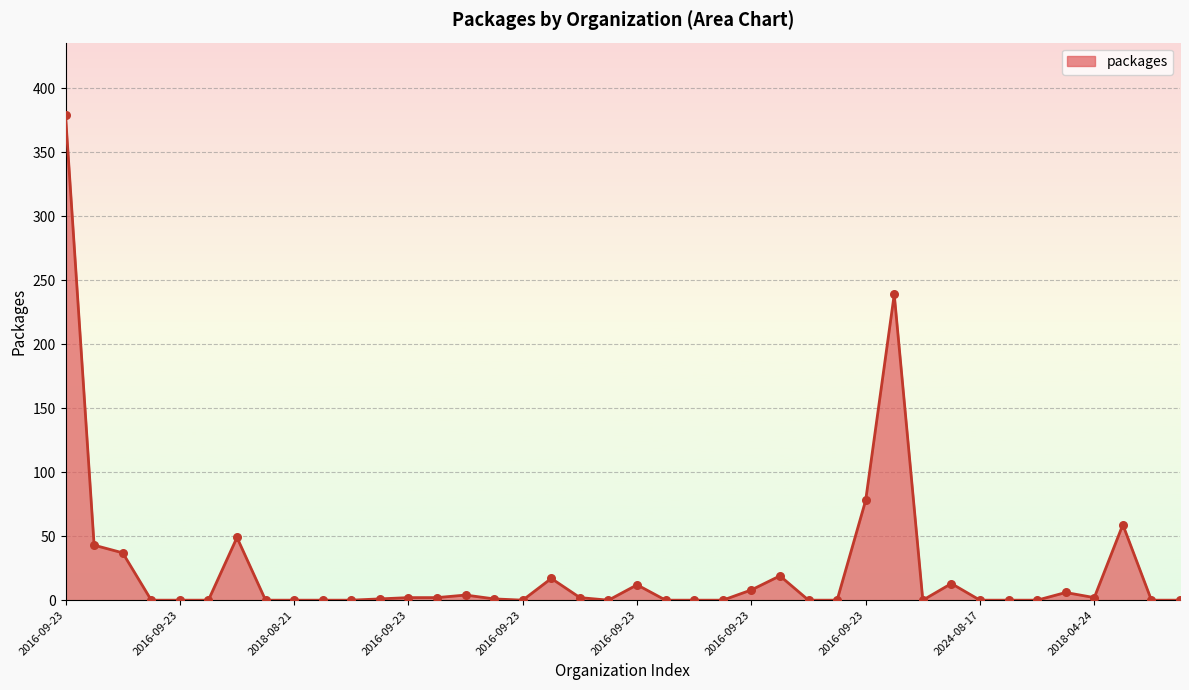

What is the maximum value shown in the chart?

379